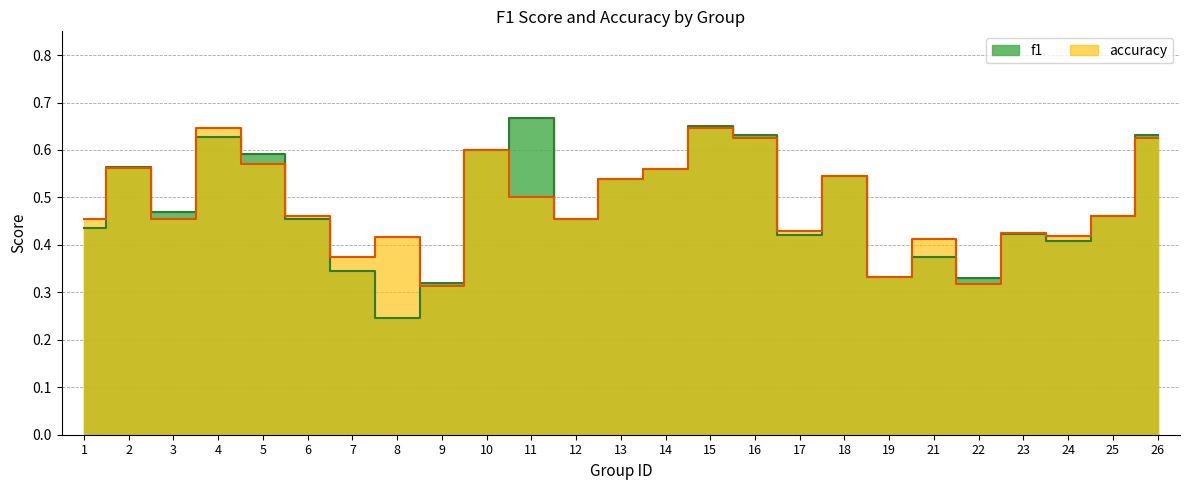

At which label is f1 closest to 0?

8